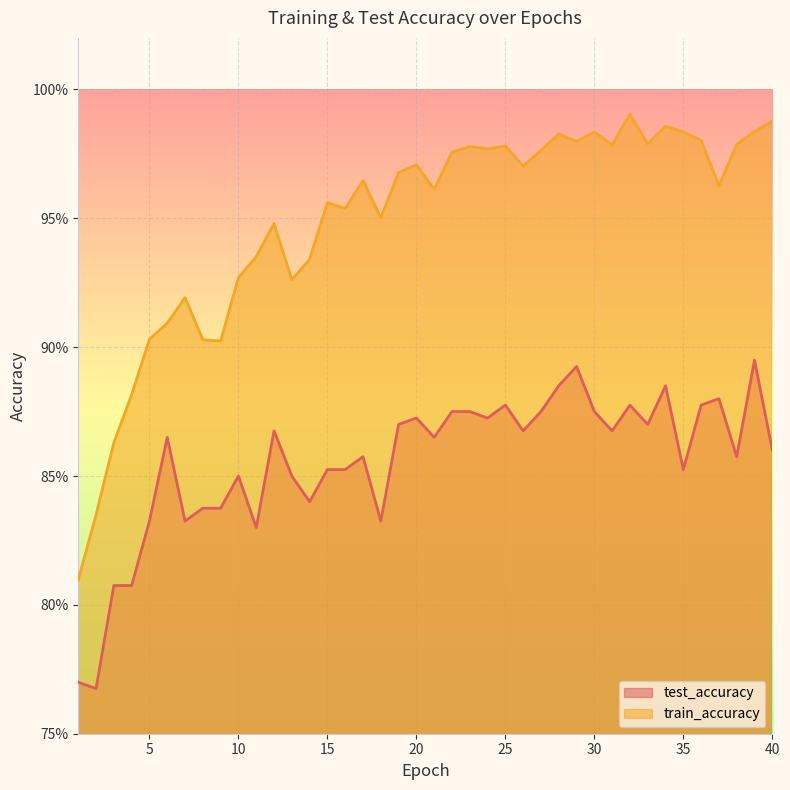

At 24, list the series in order from largest to smallest.

train_accuracy, test_accuracy